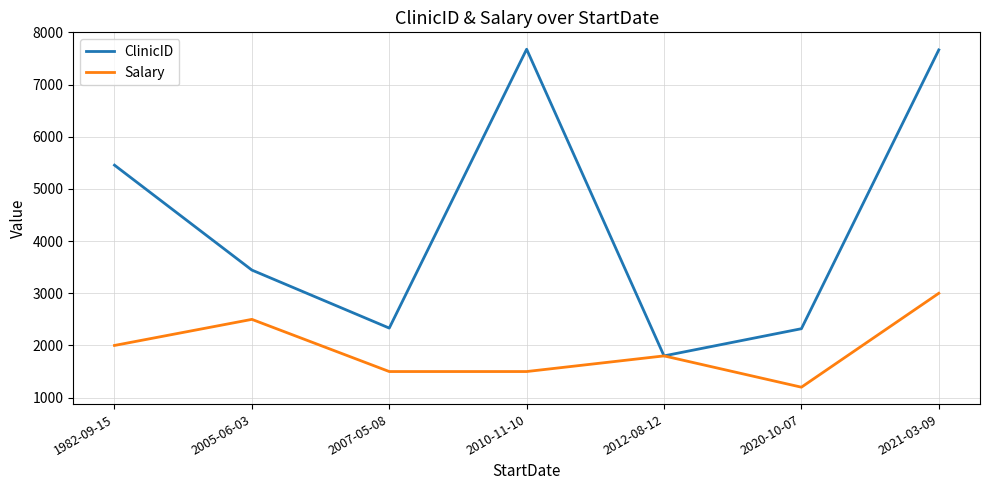

Which series has the largest total across all categories?

ClinicID